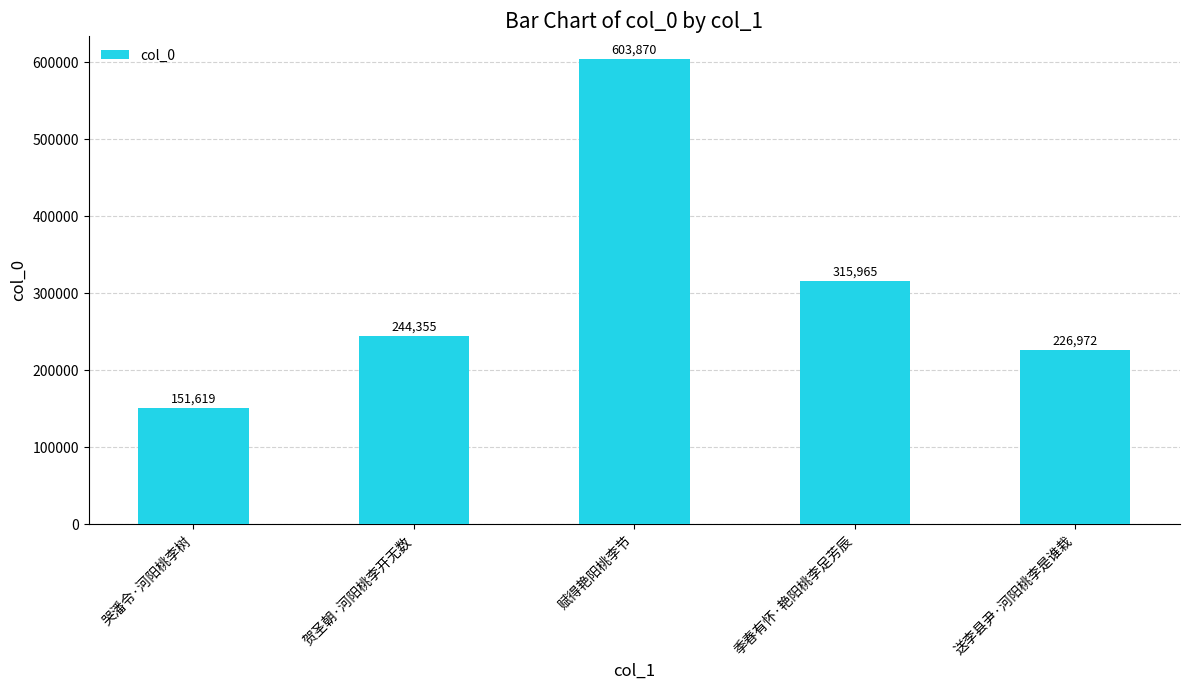

Which category has the highest value across all series?

赋得艳阳桃李节